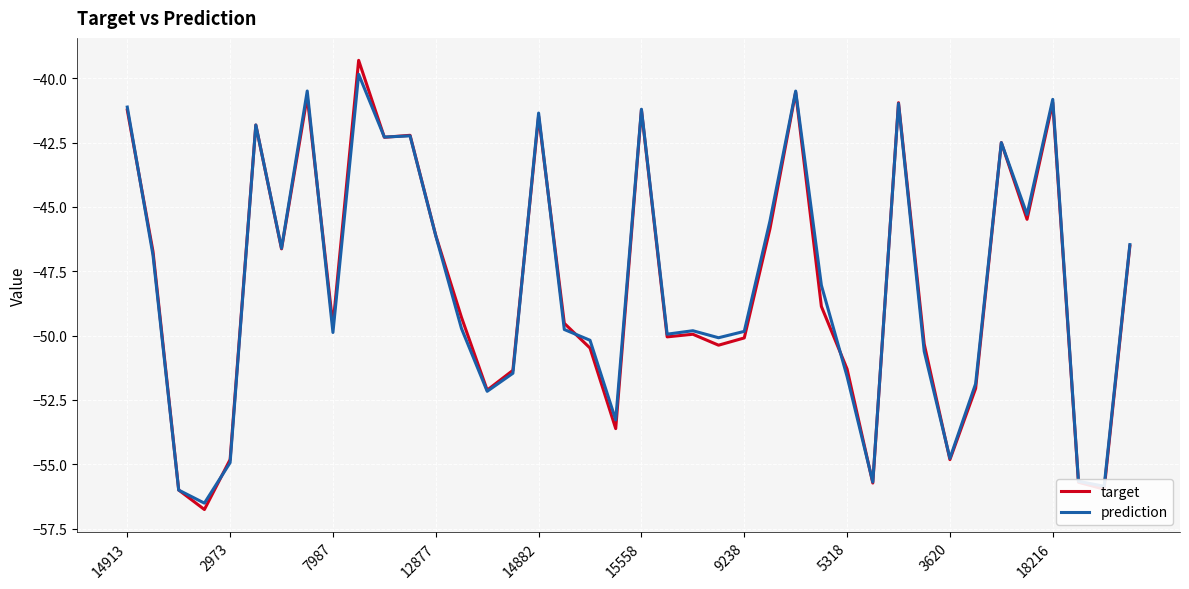

What is the maximum value for target?

-39.3